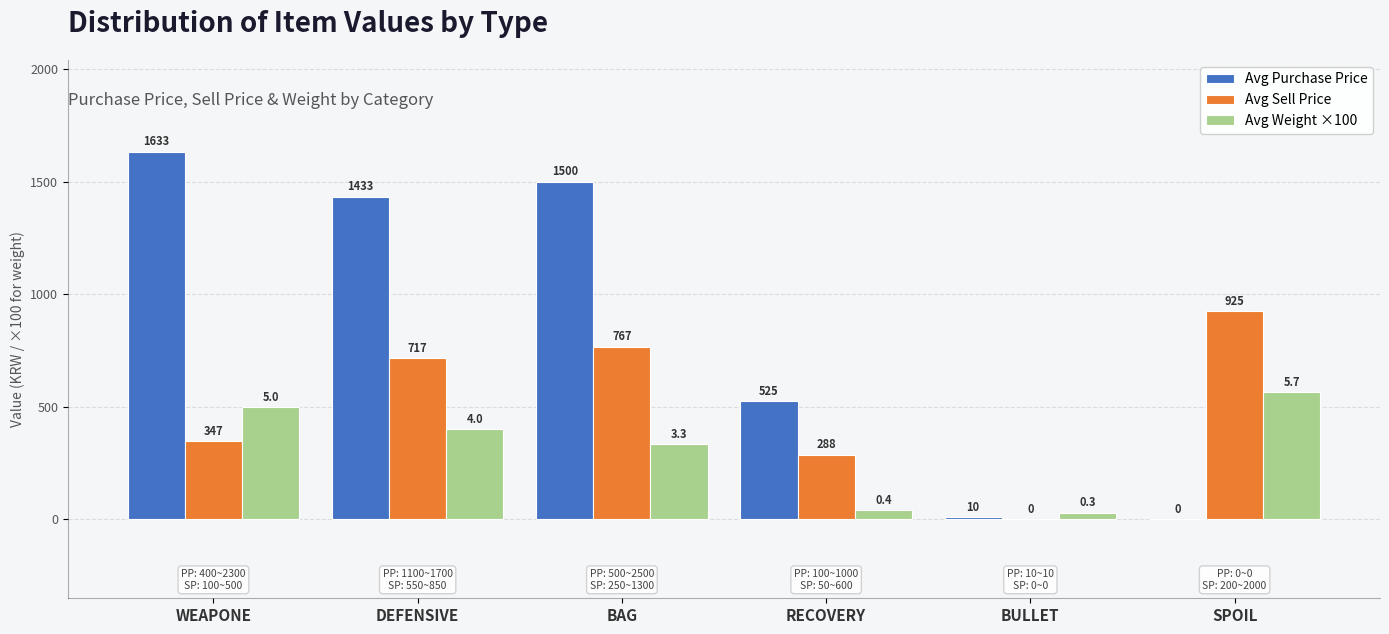

Which label corresponds to the largest value in the chart?

WEAPONE